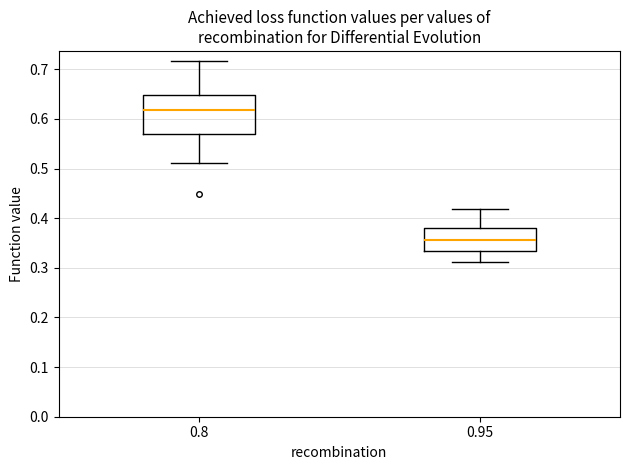

Comparing the boxes themselves (not the whiskers), which one is the tallest?

0.8